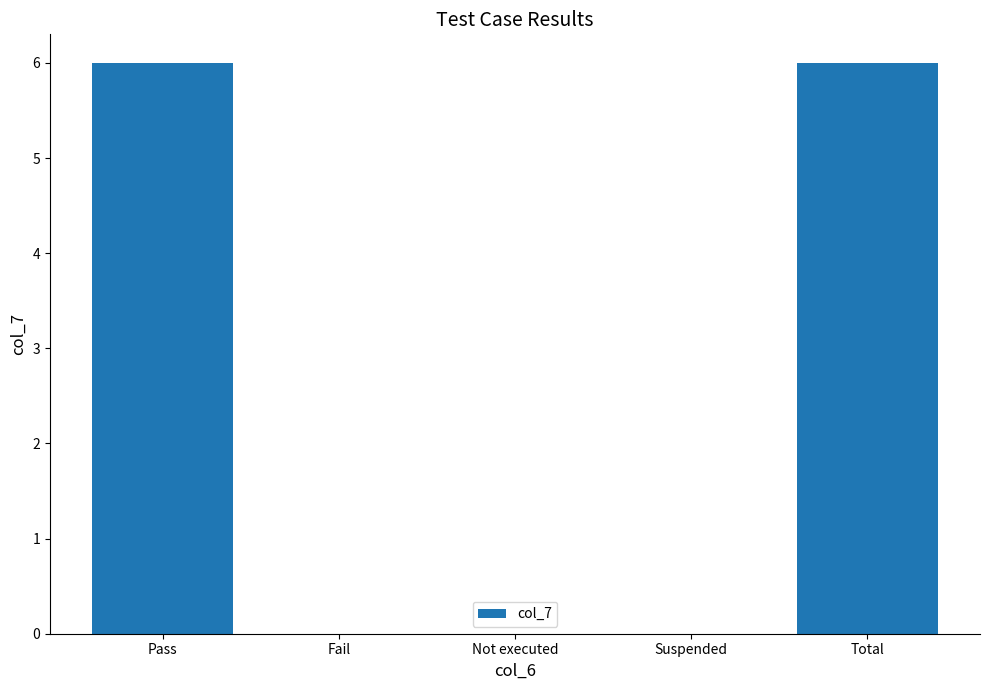

How many distinct data groups are displayed?

1